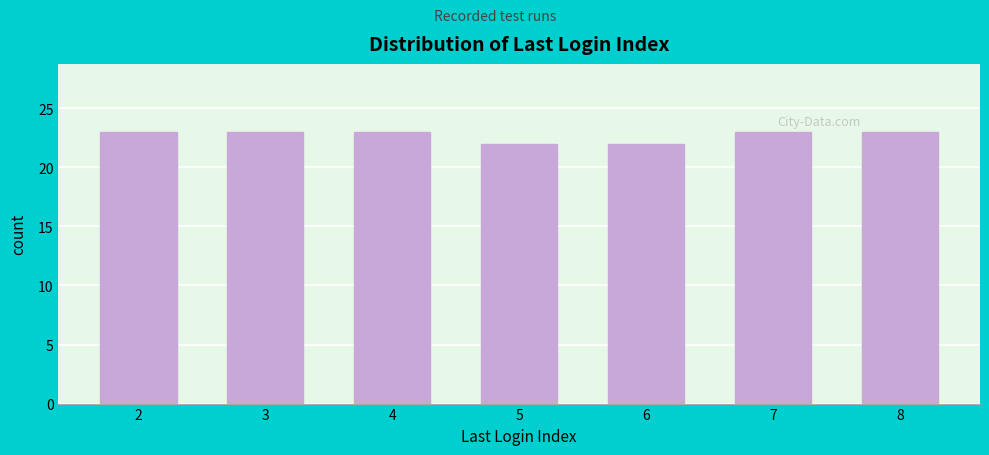

Reading right to left, list all the values displayed in this chart.

8=23	7=23	6=22	5=22	4=23	3=23	2=23